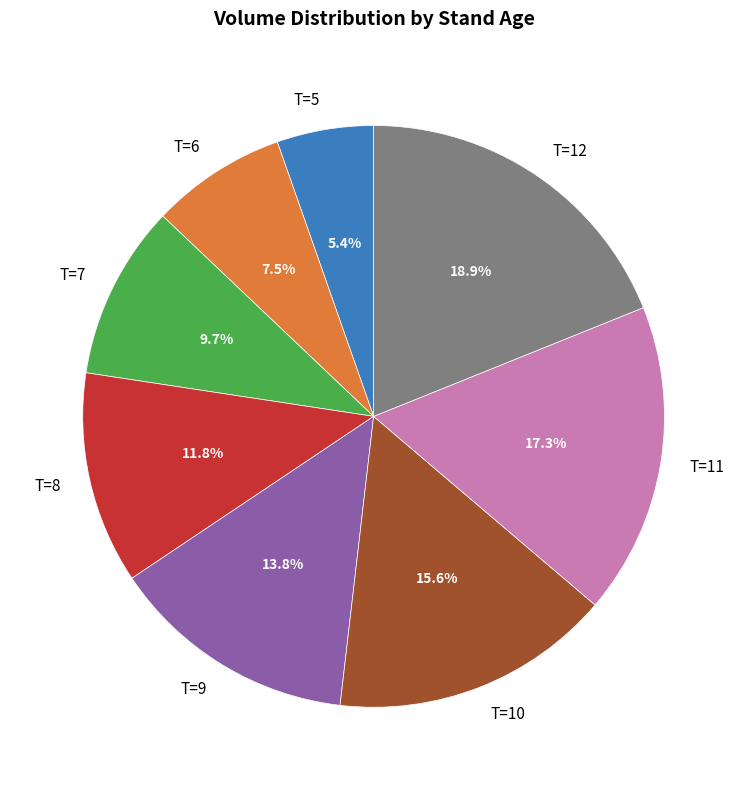

Does T=9 represent more than half of the total?

No